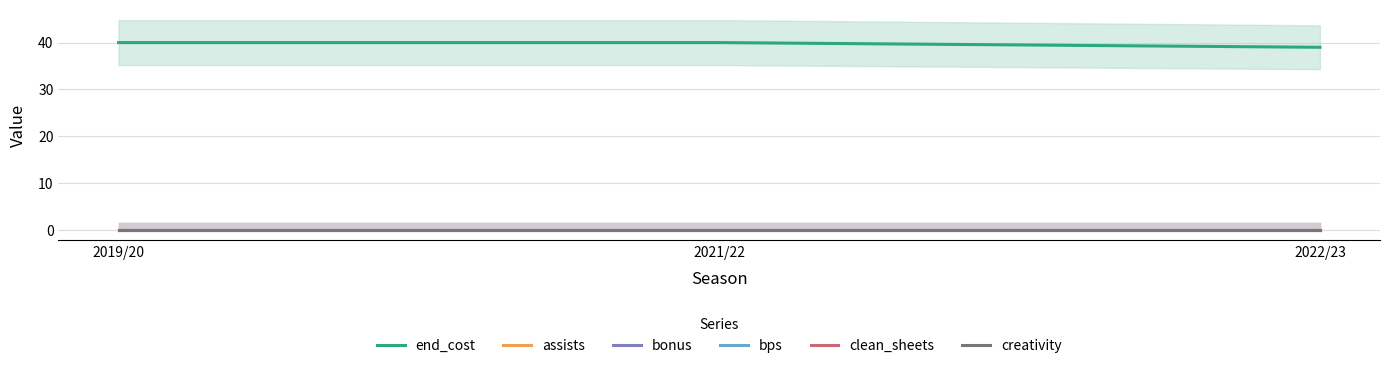

Where is bonus nearest to the value 0?

2019/20